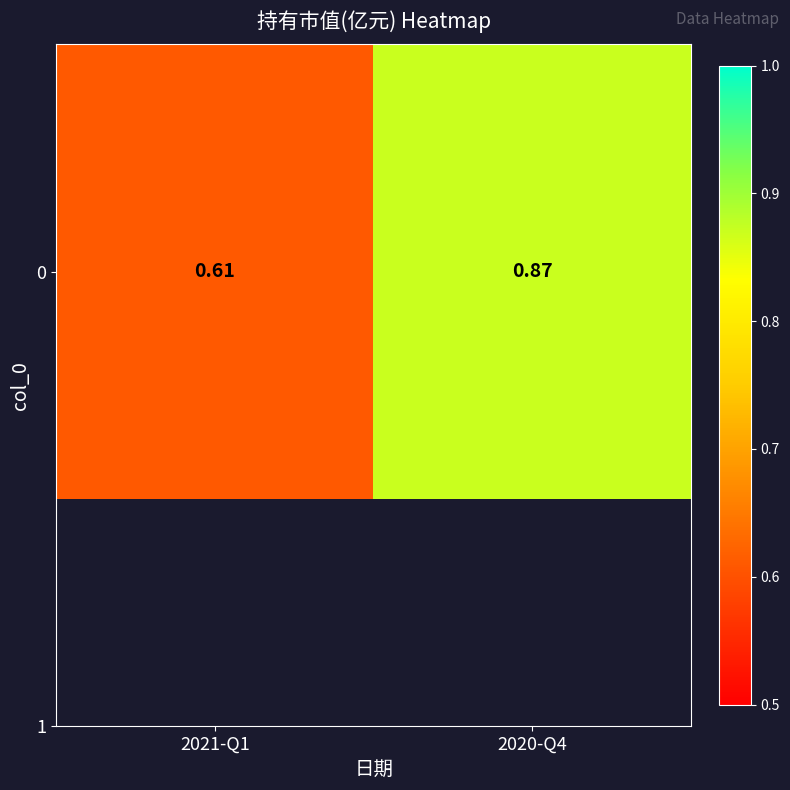

Reading left to right, extract all data points from this chart.

0.6	0.9